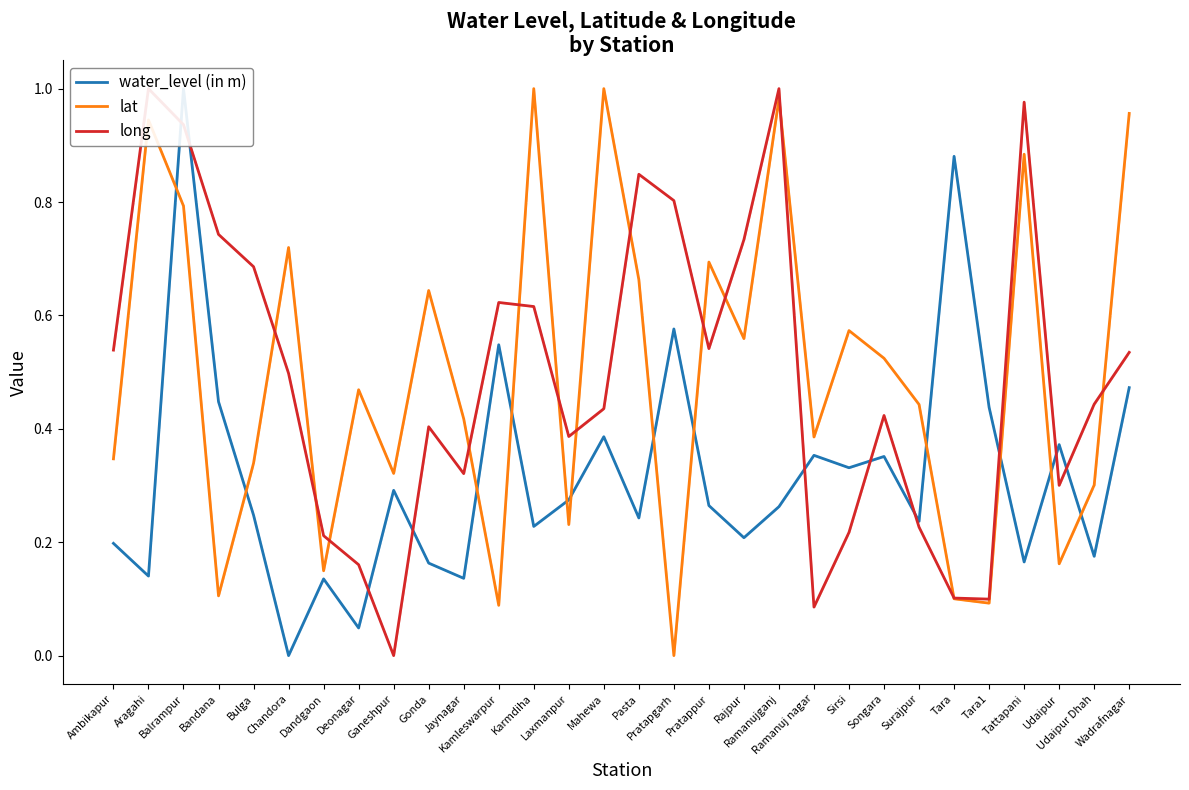

What is the label of the 15th point from the right?

Pasta